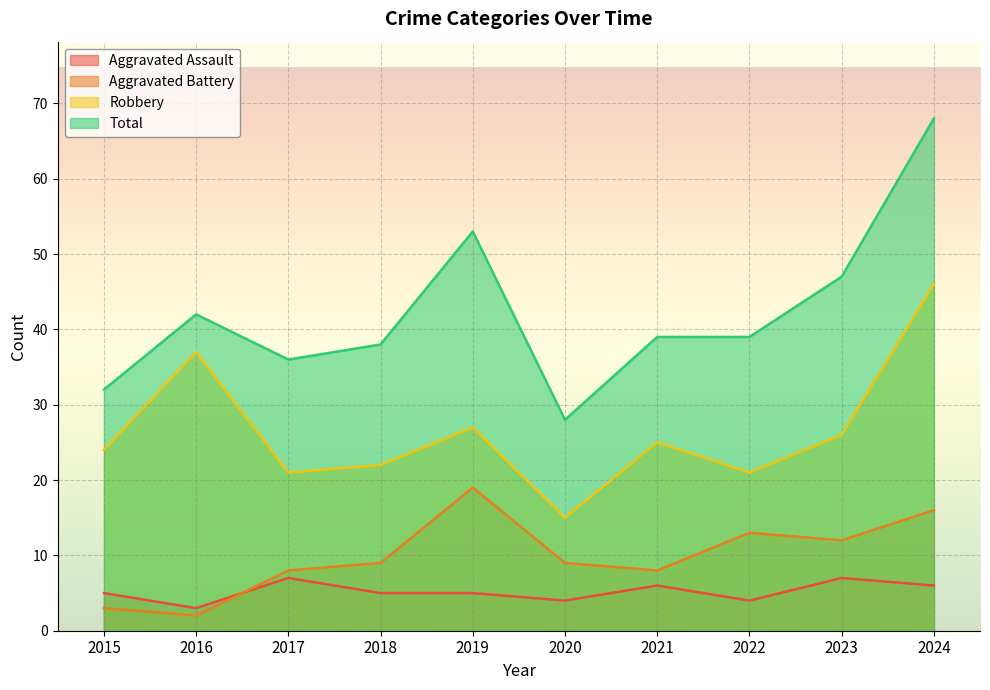

What is the approximate value of Aggravated Battery at 2022?

13